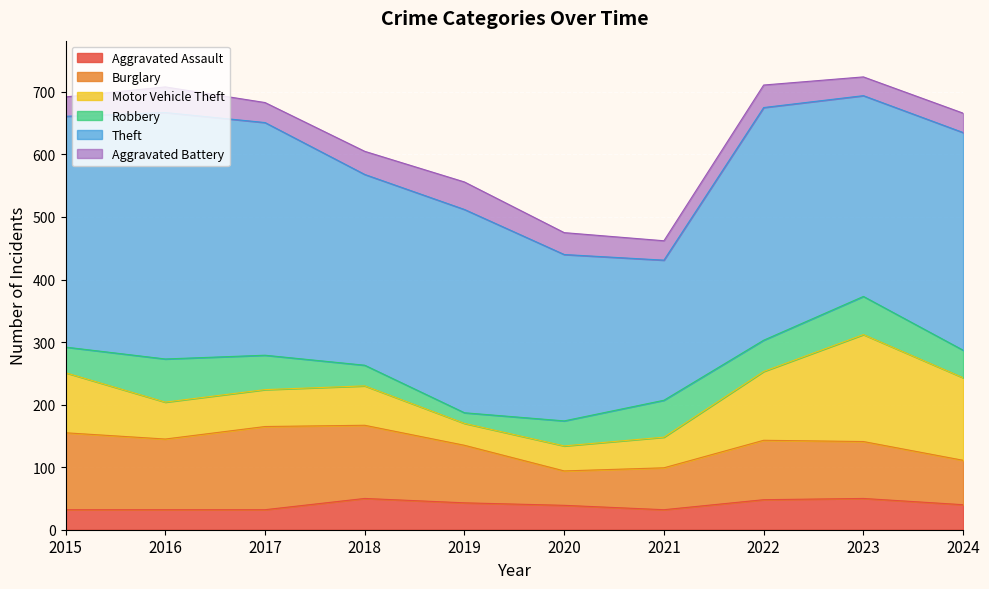

Reading left to right, transcribe all the data shown in this chart.

Aggravated Assault: 2015=32	2016=32	2017=32	2018=50	2019=43	2020=39	2021=32	2022=48	2023=50	2024=40
Burglary: 2015=123	2016=113	2017=133	2018=117	2019=92	2020=55	2021=67	2022=95	2023=91	2024=71
Motor Vehicle Theft: 2015=96	2016=59	2017=59	2018=63	2019=35	2020=40	2021=49	2022=110	2023=171	2024=132
Robbery: 2015=41	2016=69	2017=55	2018=33	2019=17	2020=40	2021=59	2022=50	2023=61	2024=44
Theft: 2015=369	2016=394	2017=372	2018=305	2019=325	2020=266	2021=224	2022=372	2023=321	2024=348
Aggravated Battery: 2015=31	2016=41	2017=32	2018=37	2019=44	2020=35	2021=31	2022=36	2023=30	2024=31